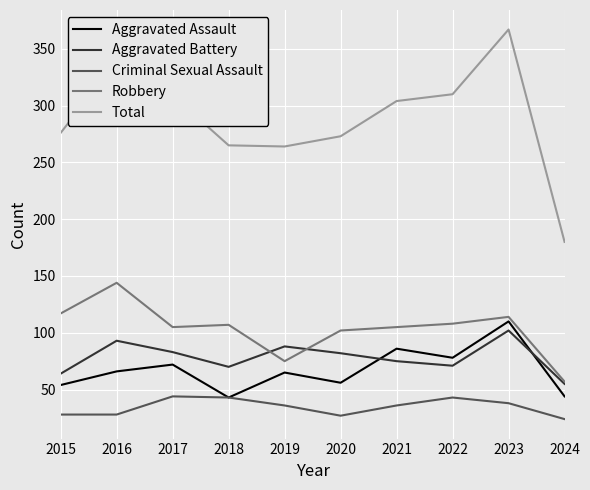

True or false: Robbery and Criminal Sexual Assault cross at least once.

False